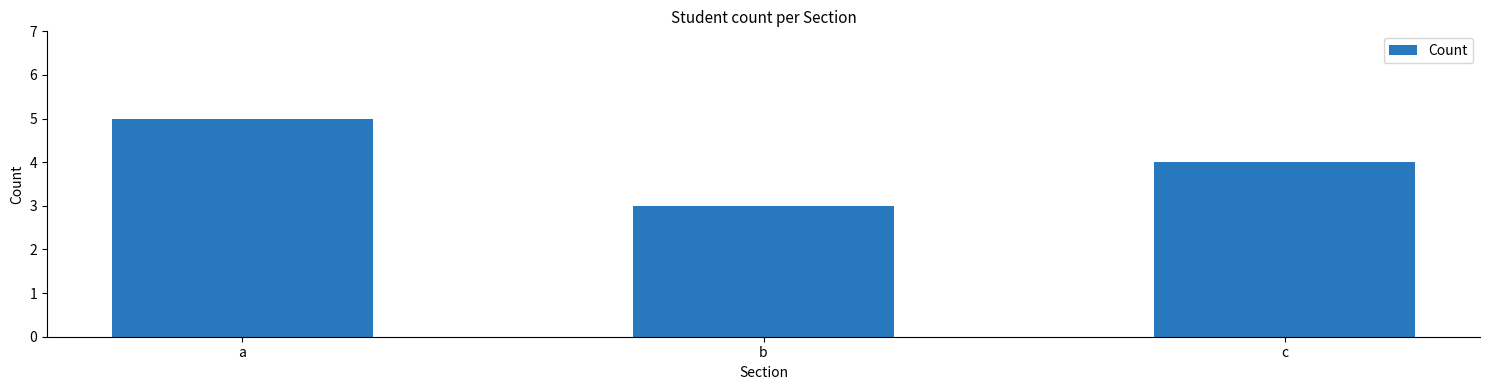

Rank the categories by value from highest to lowest.

a, c, b